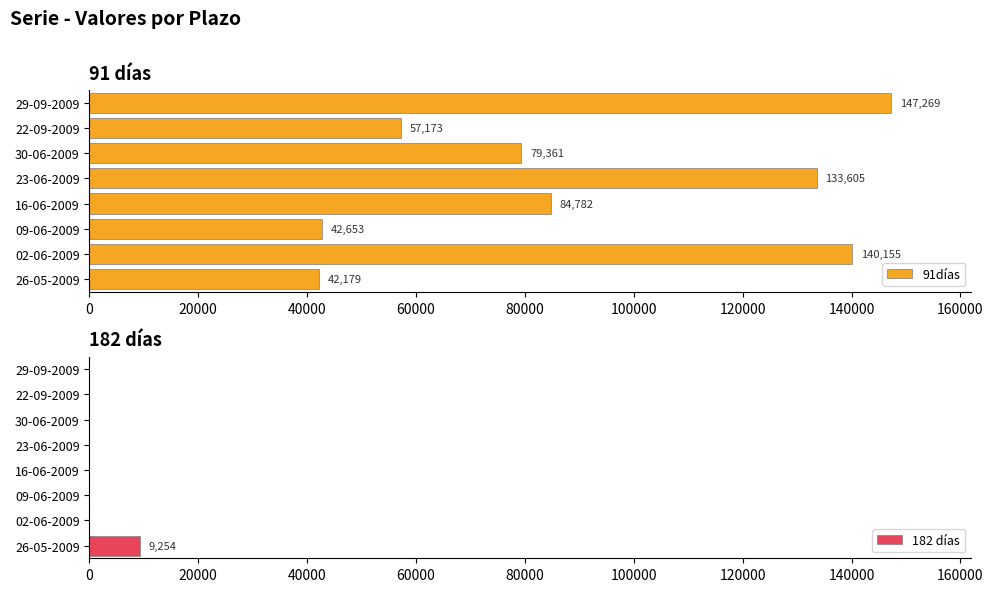

Count the number of data series in this chart.

2